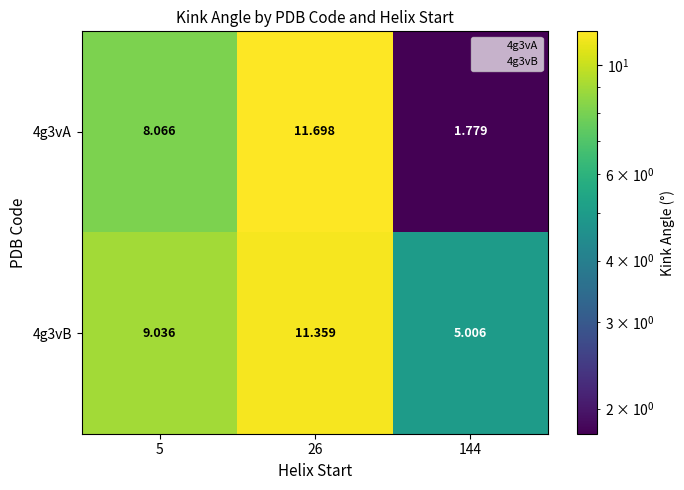

Rank the series by their maximum value, from highest to lowest.

4g3vA, 4g3vB